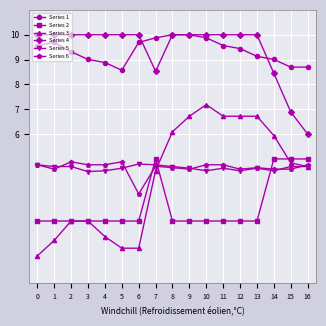

Between 5 and 10, which series saw the biggest shift?

Series 3